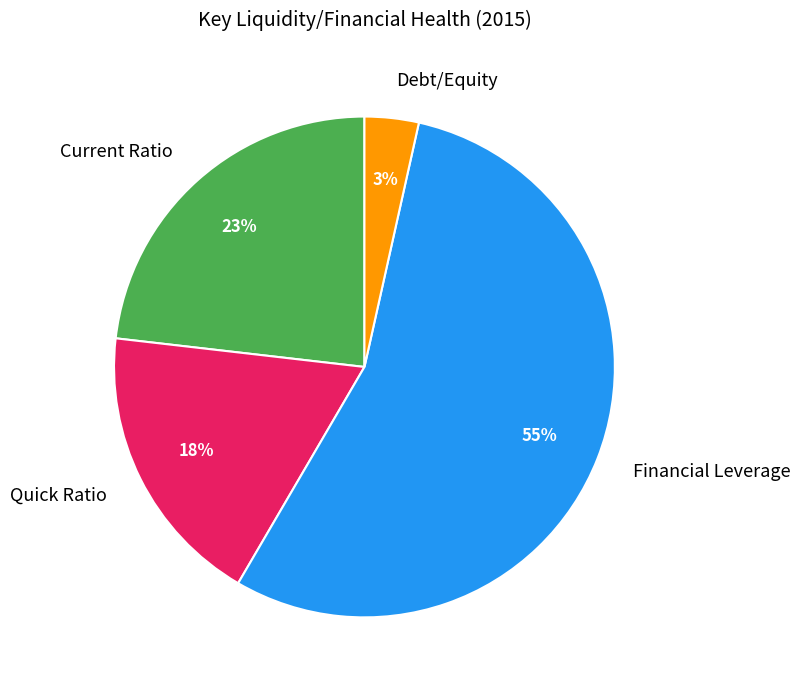

How many segments does this pie chart have?

4